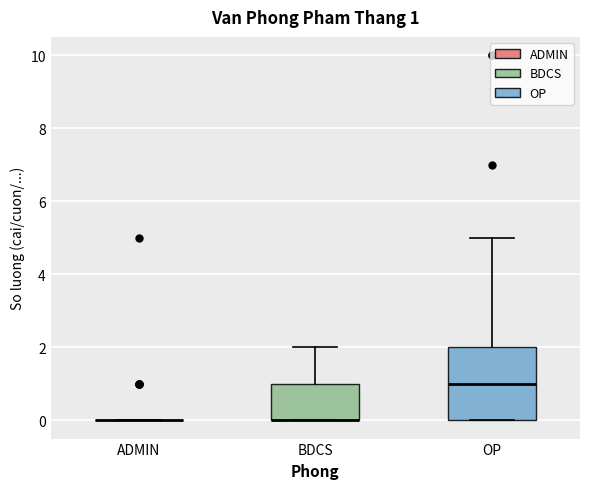

Comparing the boxes themselves (not the whiskers), which one is the tallest?

OP